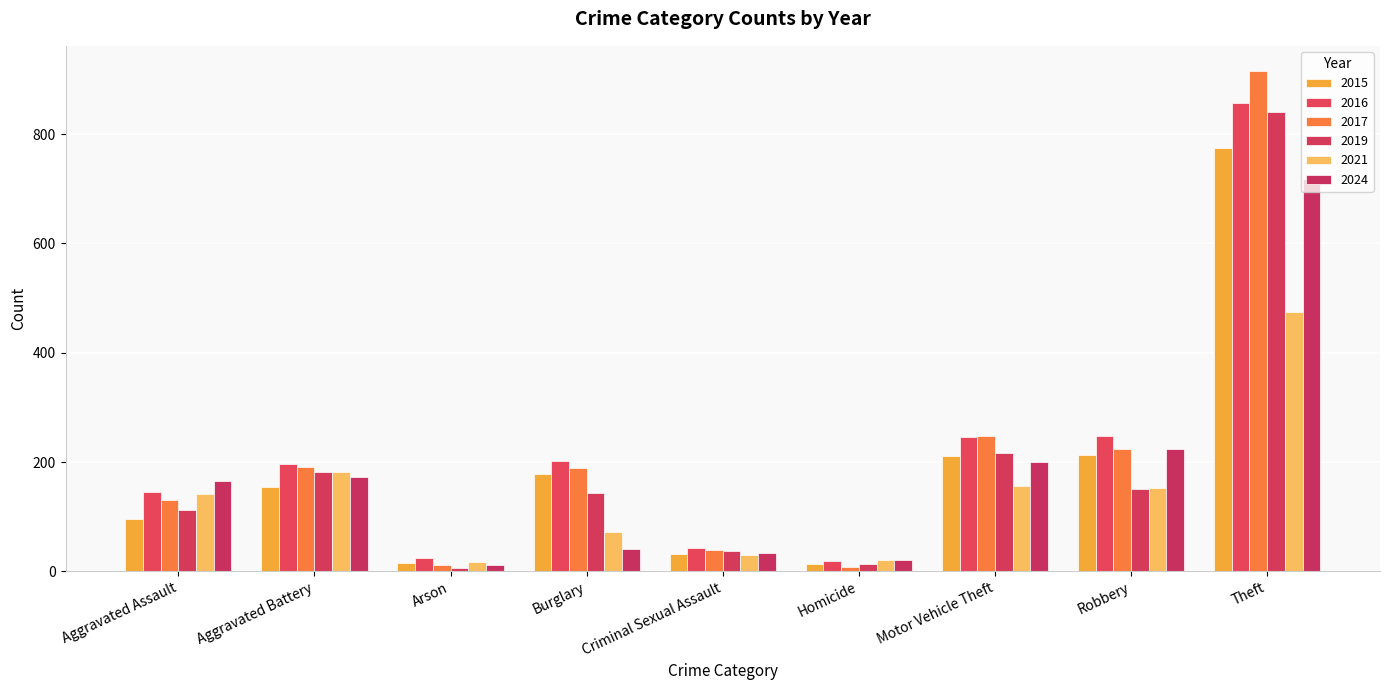

At which label does 2016 reach its minimum?

Homicide